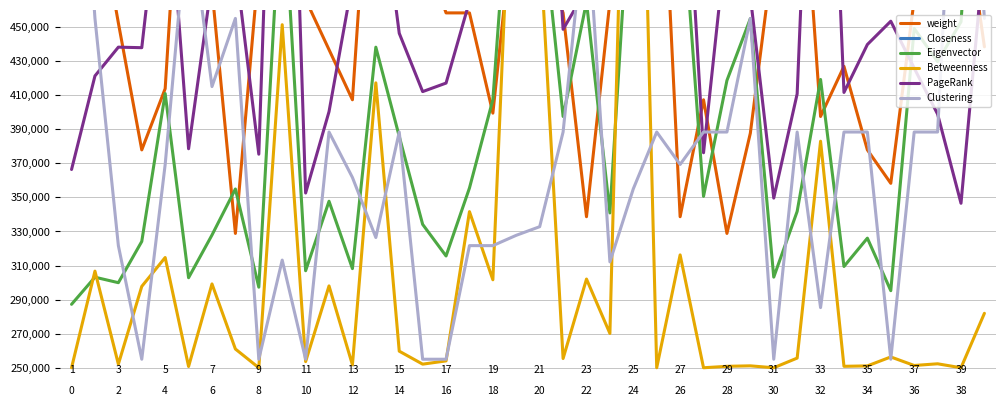

True or false: PageRank and weight cross at least once.

True